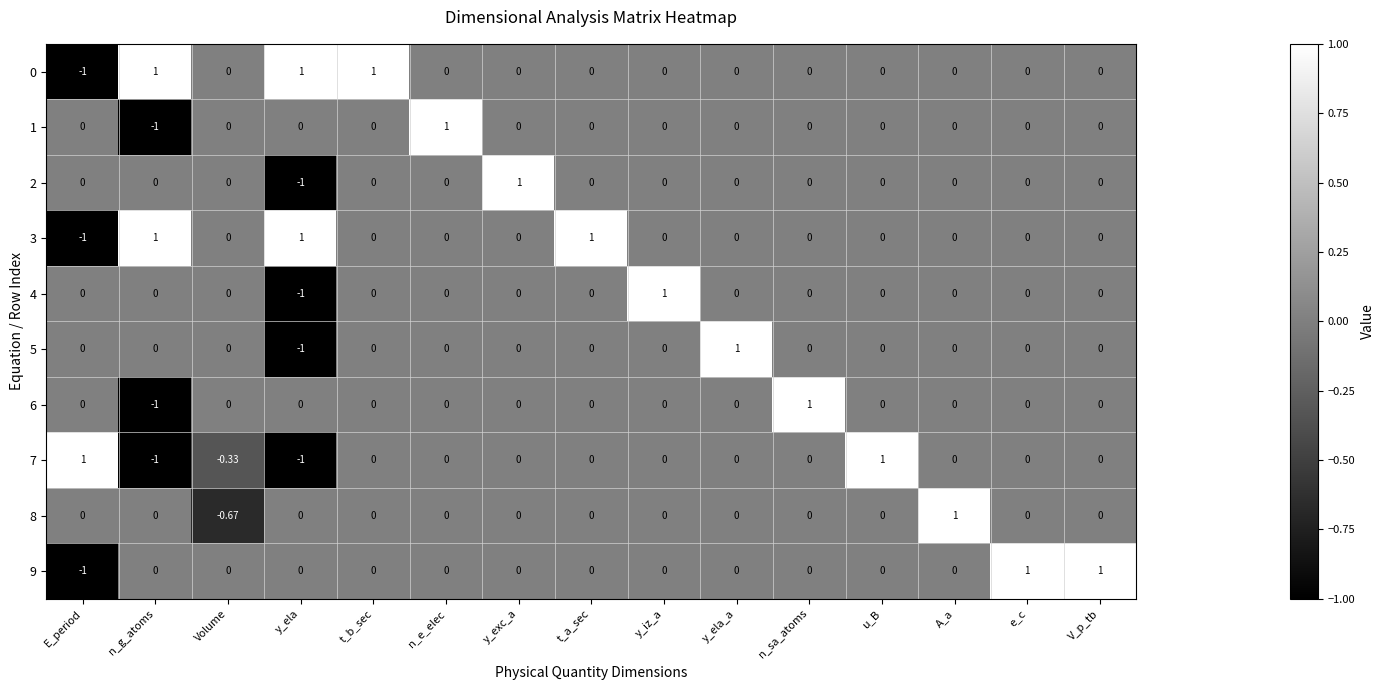

At which label does 5 reach its peak?

y_ela_a